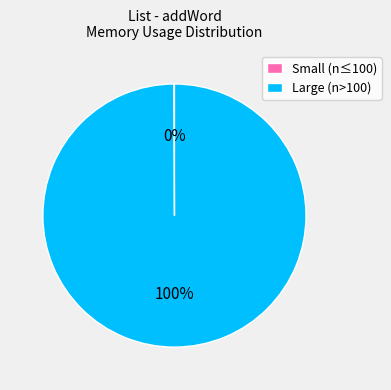

The Large (n>100) slice represents 100% of the pie. True or false?

True